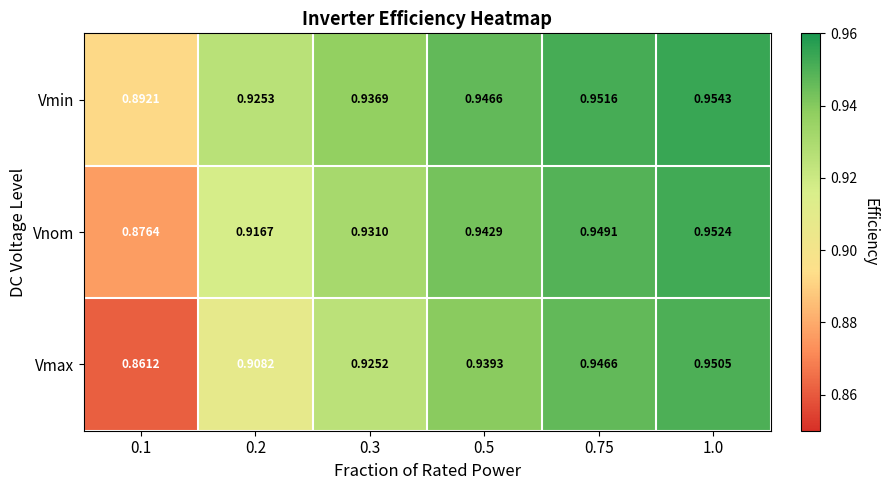

Which series has the largest range (max minus min)?

Vmax